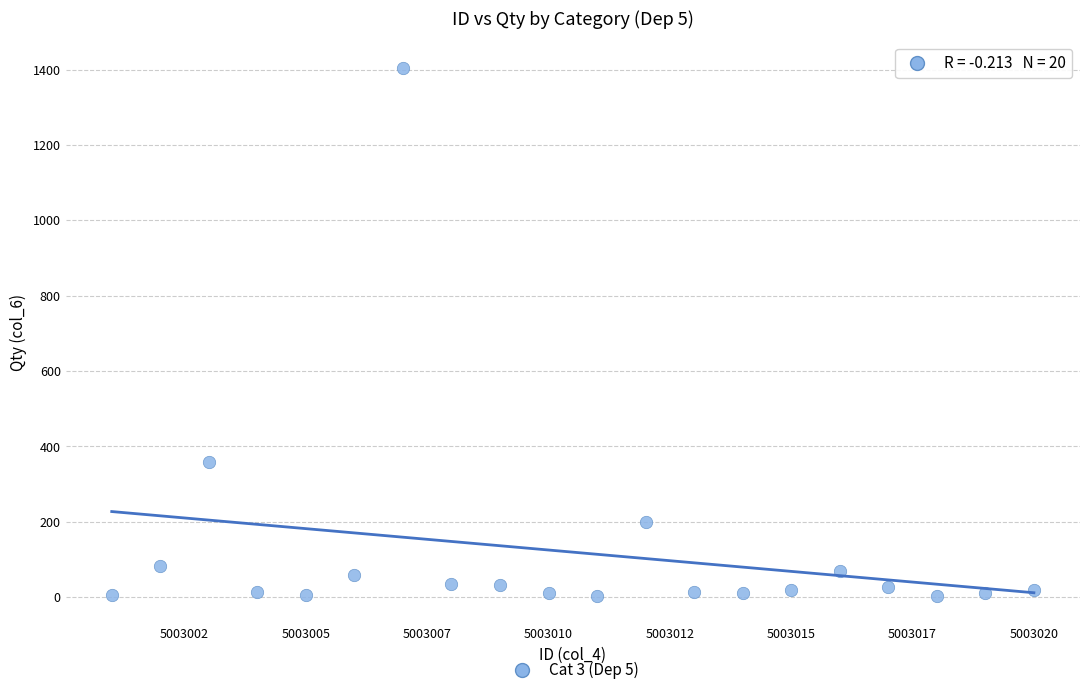

What is the range of Y values (max minus min)?

1403